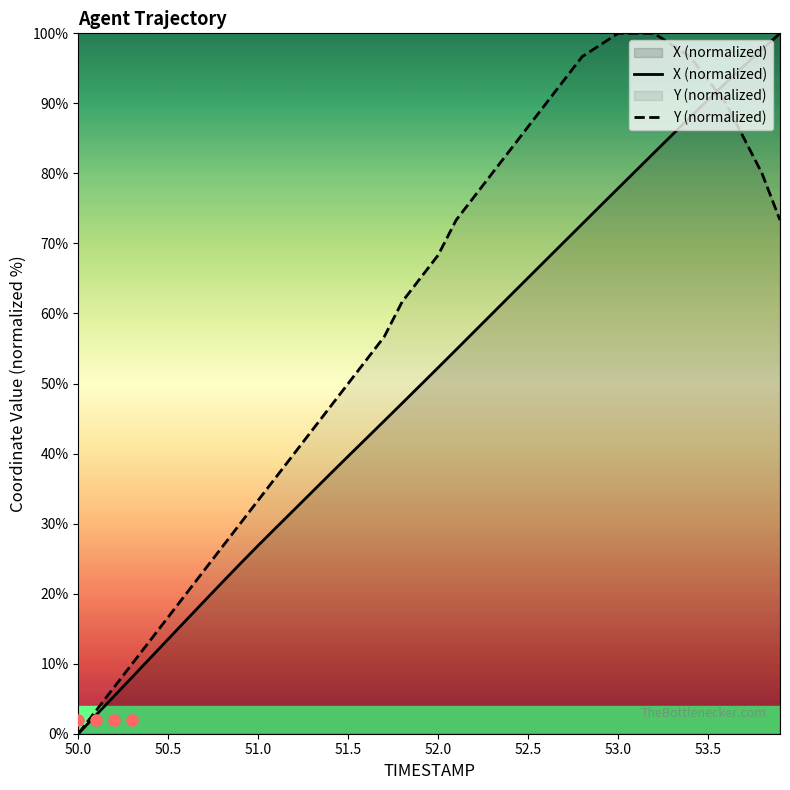

Which series has the largest total across all categories?

Y